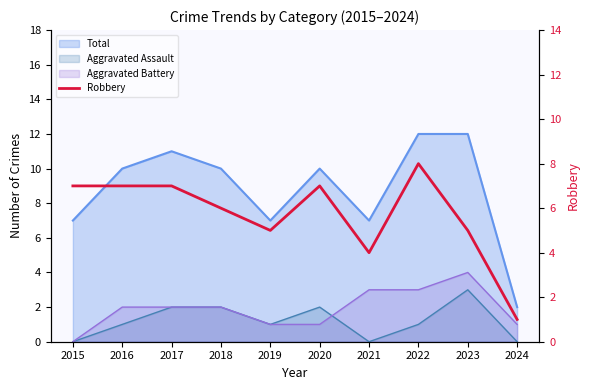

The chart shows a value of 2 at 2021. True or false?

False